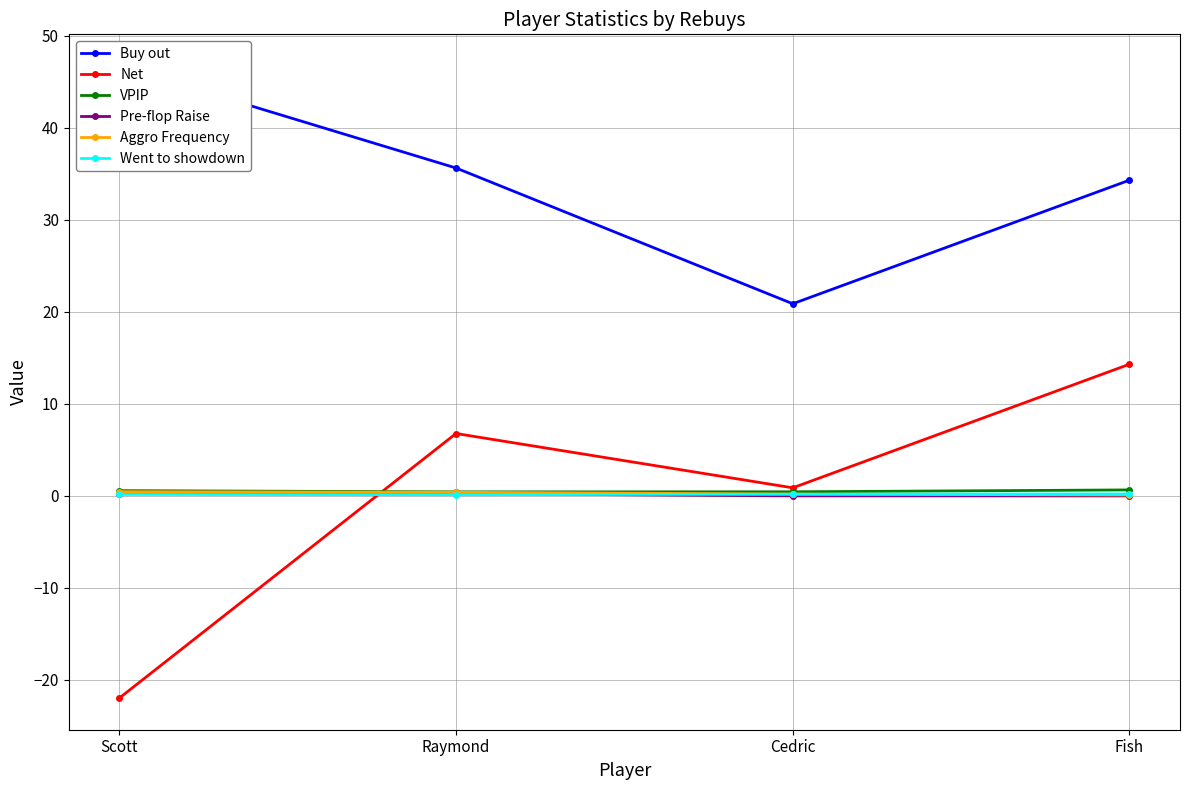

Rank the categories by VPIP value from highest to lowest.

Fish, Scott, Cedric, Raymond